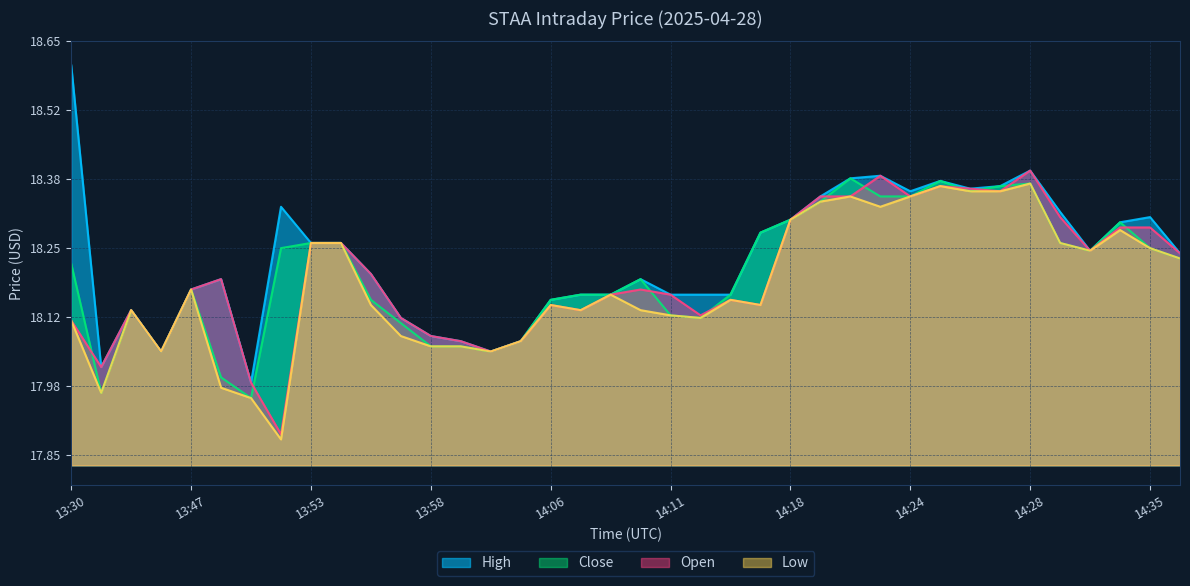

How many values in the Open series exceed 18?

36